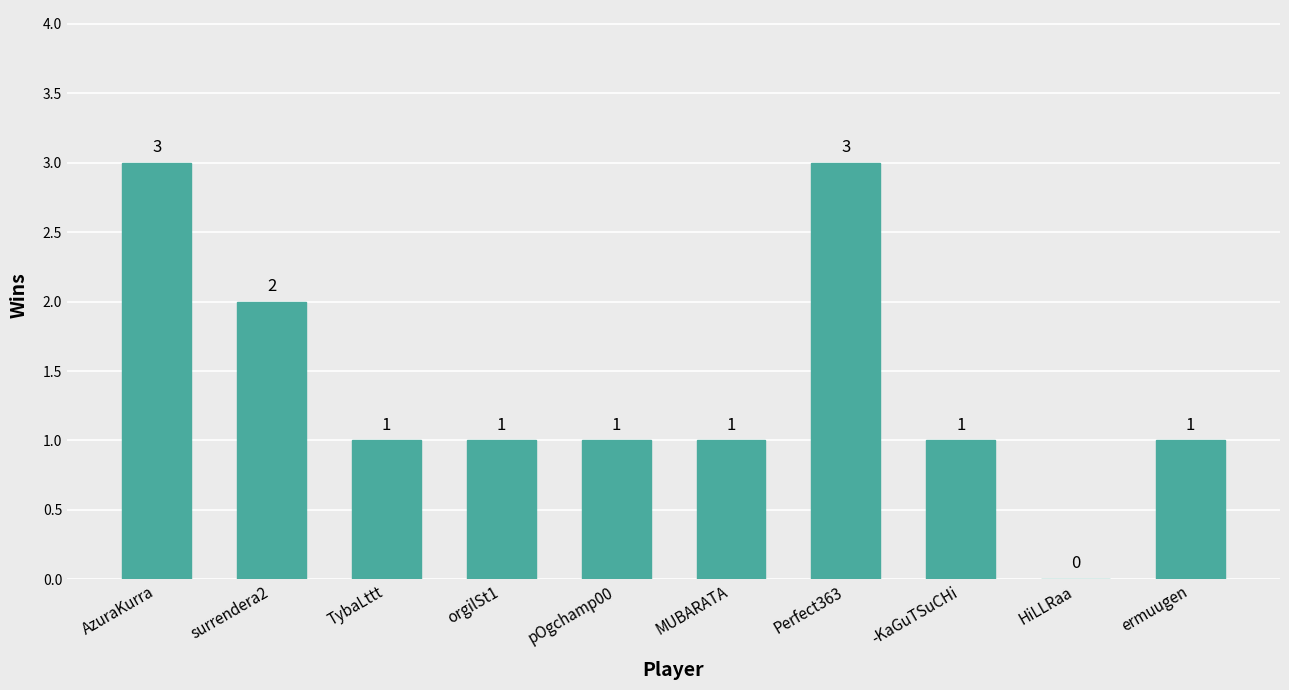

Approximately how many times larger is the value at ermuugen compared to surrendera2?

0.5